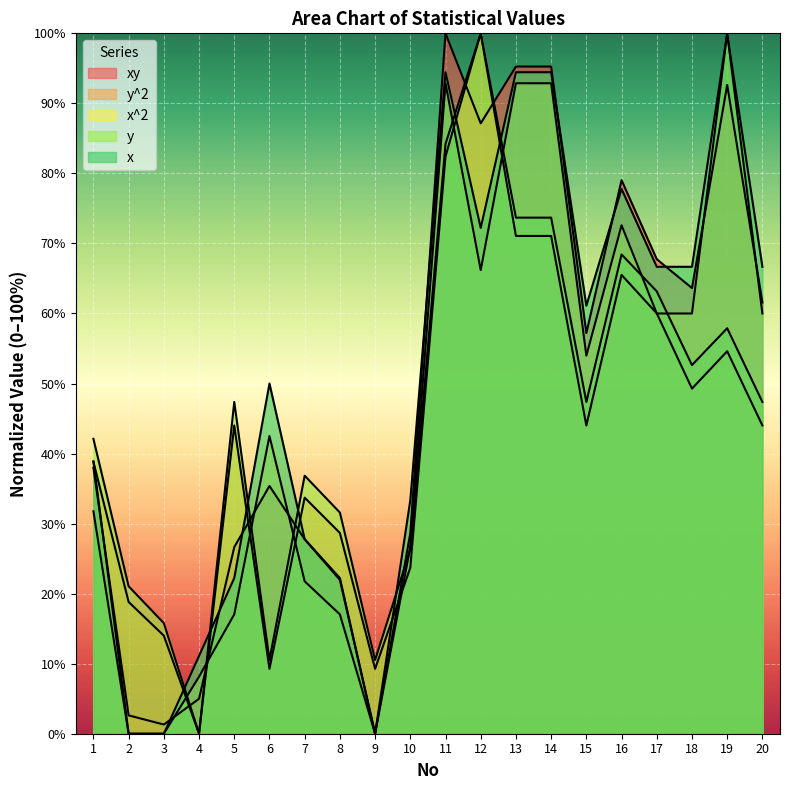

Which series has the widest spread of values?

xy